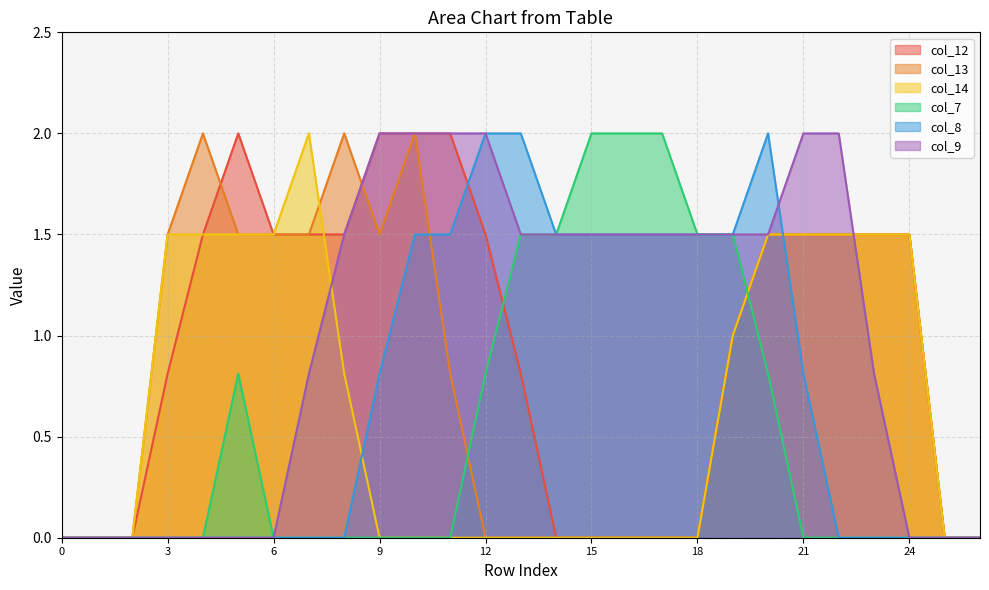

How many interior local valleys does the col_13 series have?

1